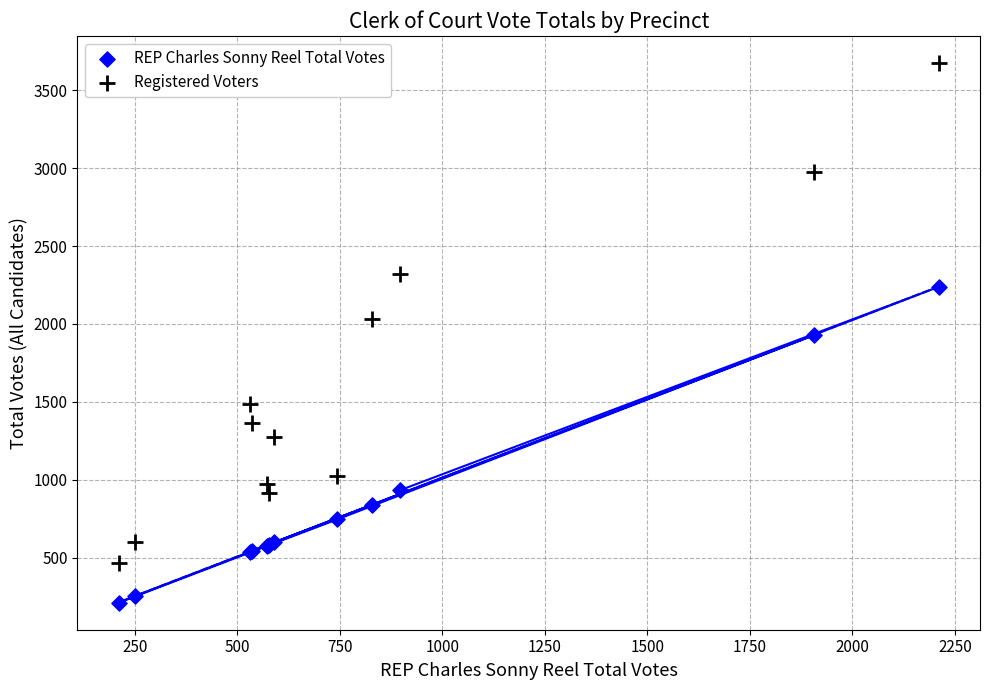

What are all the series names shown in the legend?

REP Charles Sonny Reel Total Votes, Registered Voters